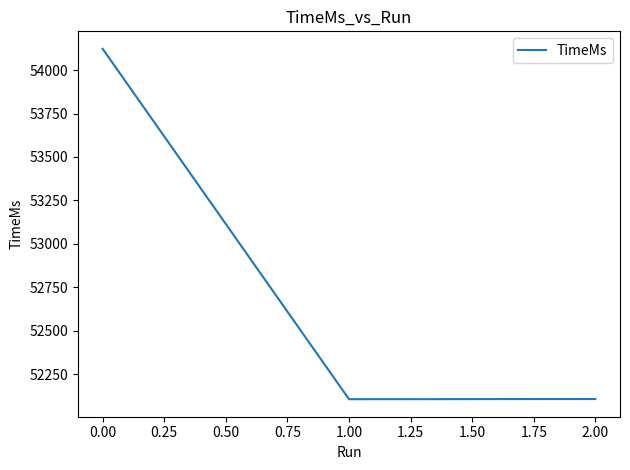

What is the difference between the maximum and minimum values?

2015